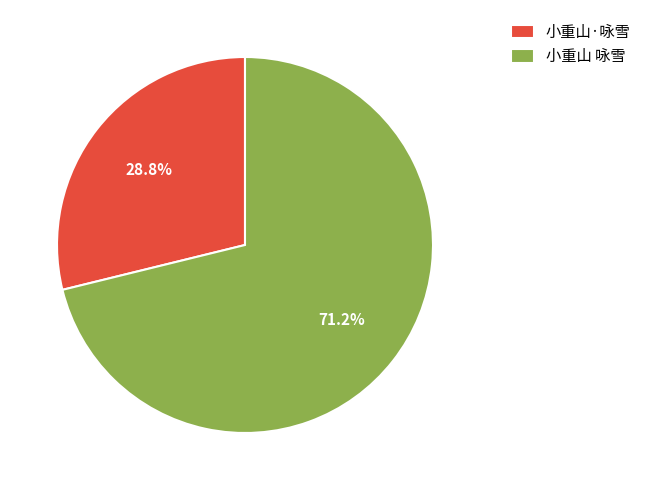

Which has a higher value, 小重山 咏雪 or 小重山·咏雪?

小重山 咏雪